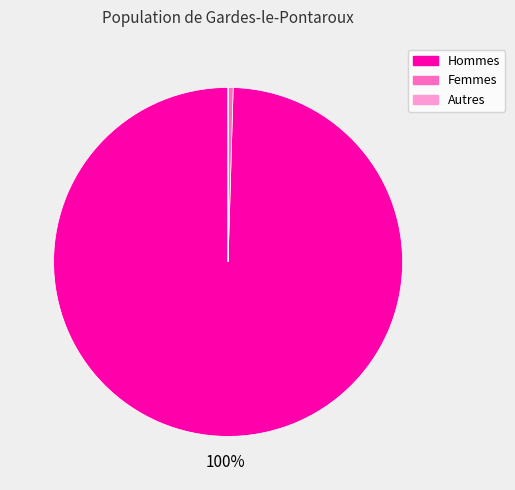

To the nearest percent, what portion does Hommes represent?

100%